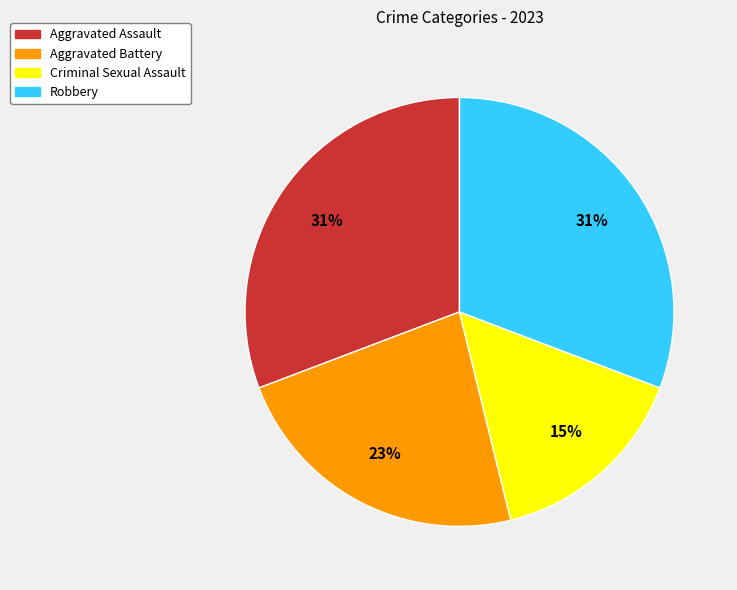

Is it true that Aggravated Assault is 42% of the pie?

False